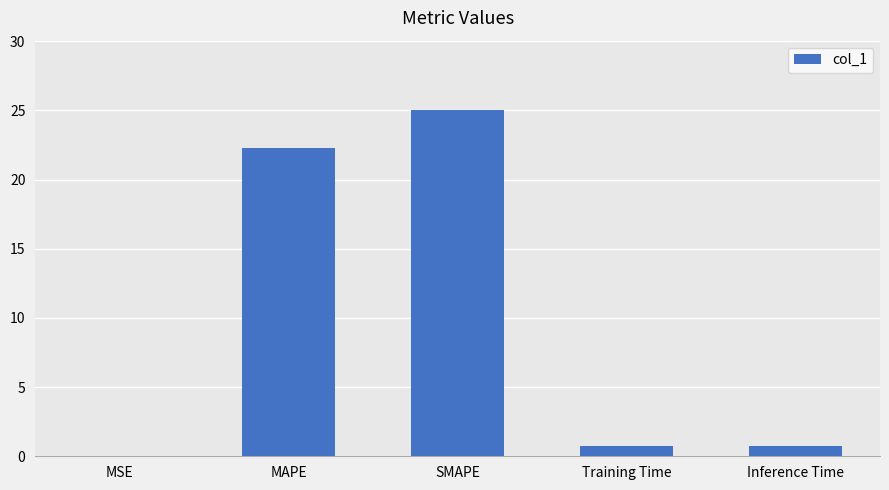

Which category has the highest value across all series?

SMAPE